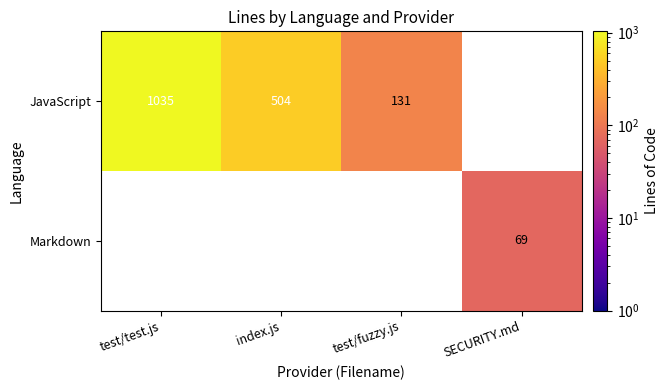

At which category does the chart reach its peak across all series?

test/test.js